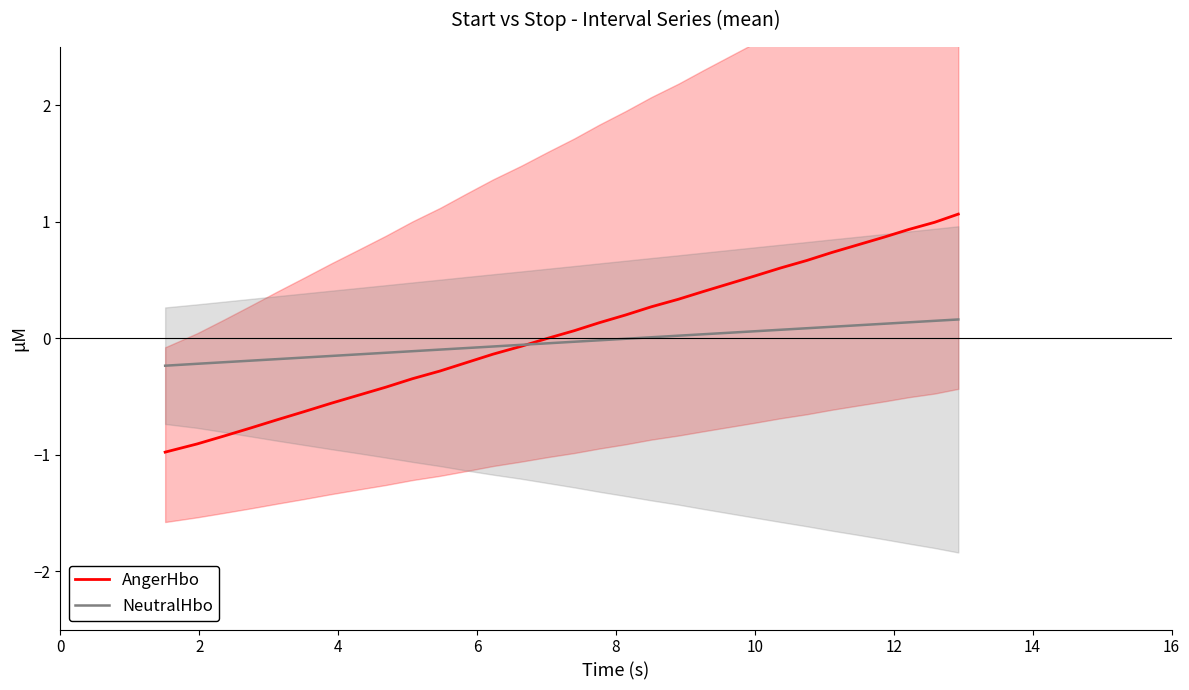

List the series in order of their peak value, lowest first.

NeutralHbo, AngerHbo